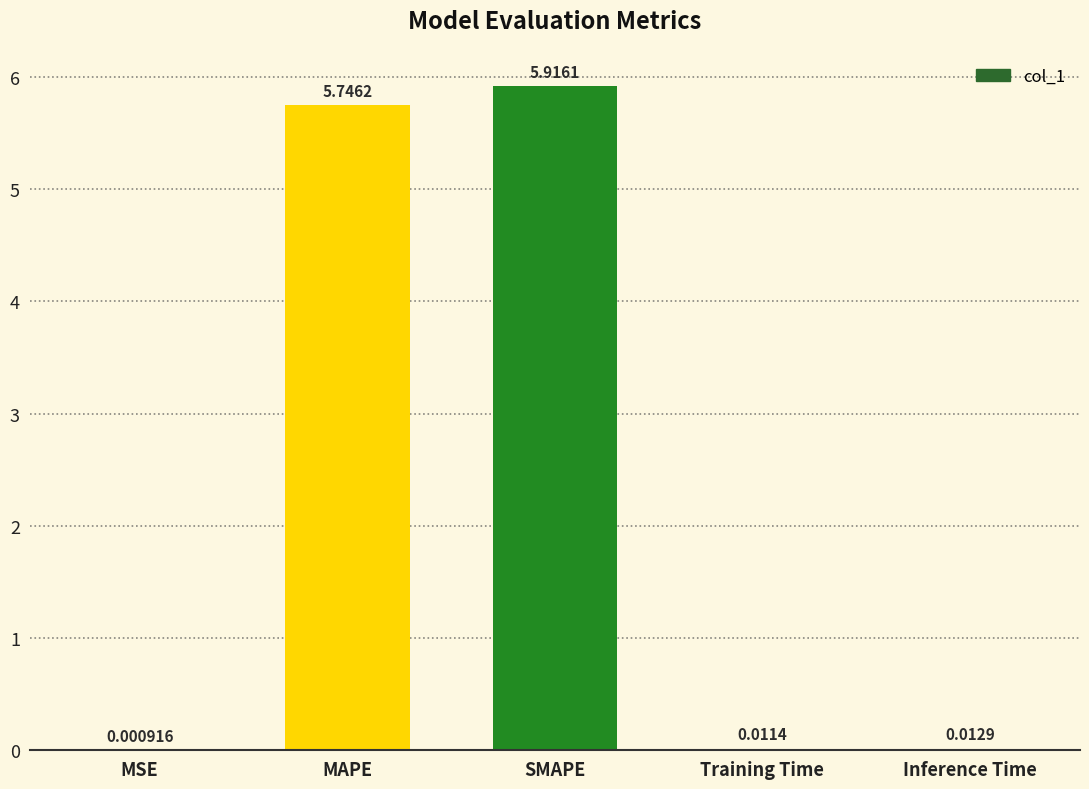

Between MAPE and MSE, which is larger?

MAPE